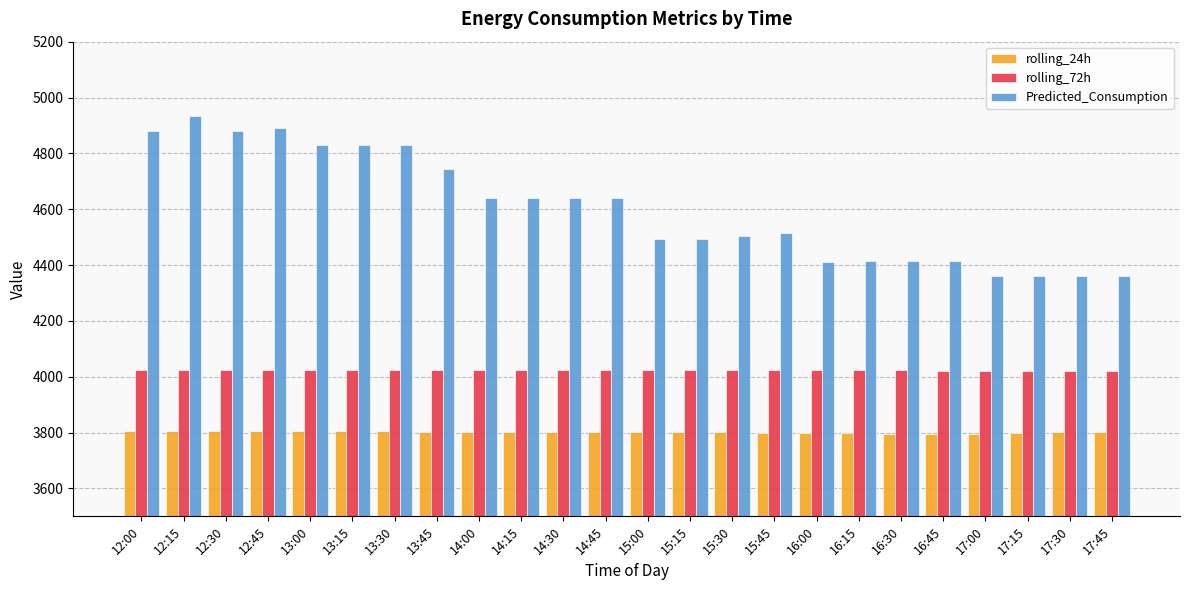

Count the number of data series in this chart.

3